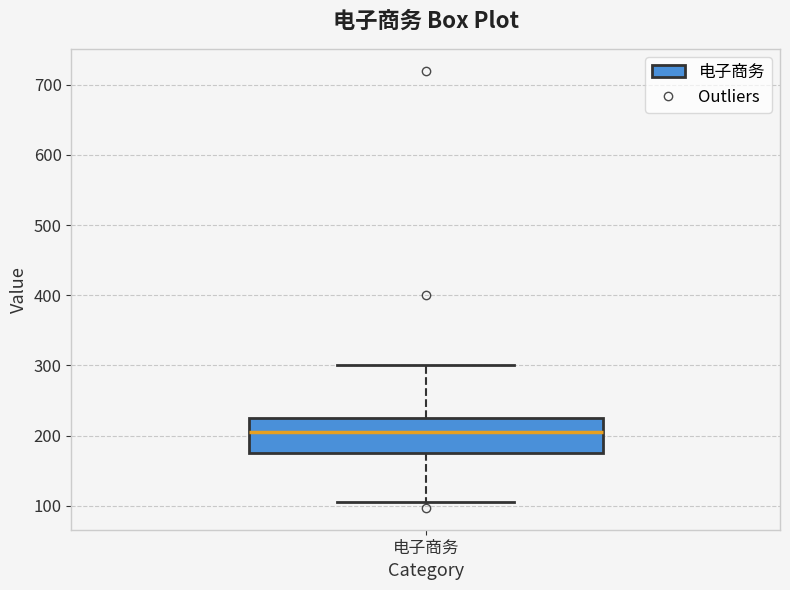

Read this box plot against the y-axis: the position of the median line, the range covered by the box, and the ends of both whiskers. The values are not printed on the chart, so give them approximately, as read against the axis.

median 210, box 180 to 230, whiskers 110 to 300